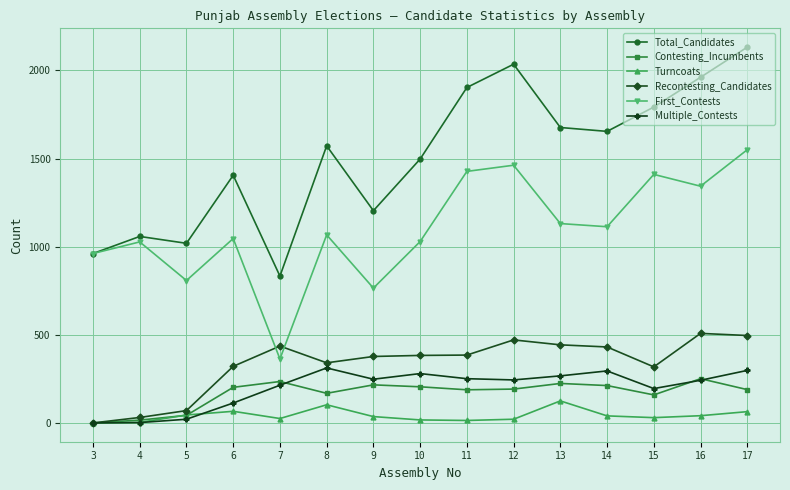

What is the value of the Contesting_Incumbents point at the 10th from the left?

192